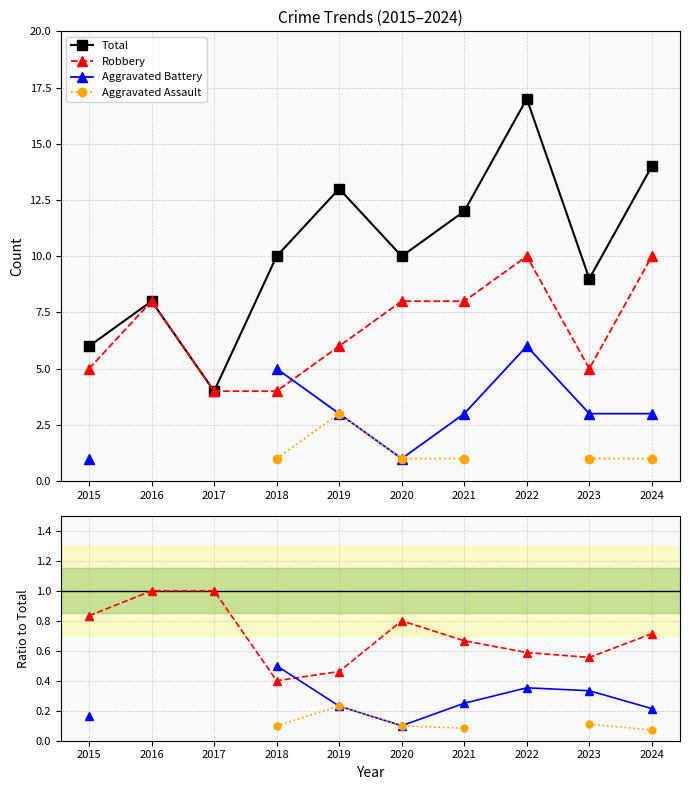

How many series are shown in this chart?

4